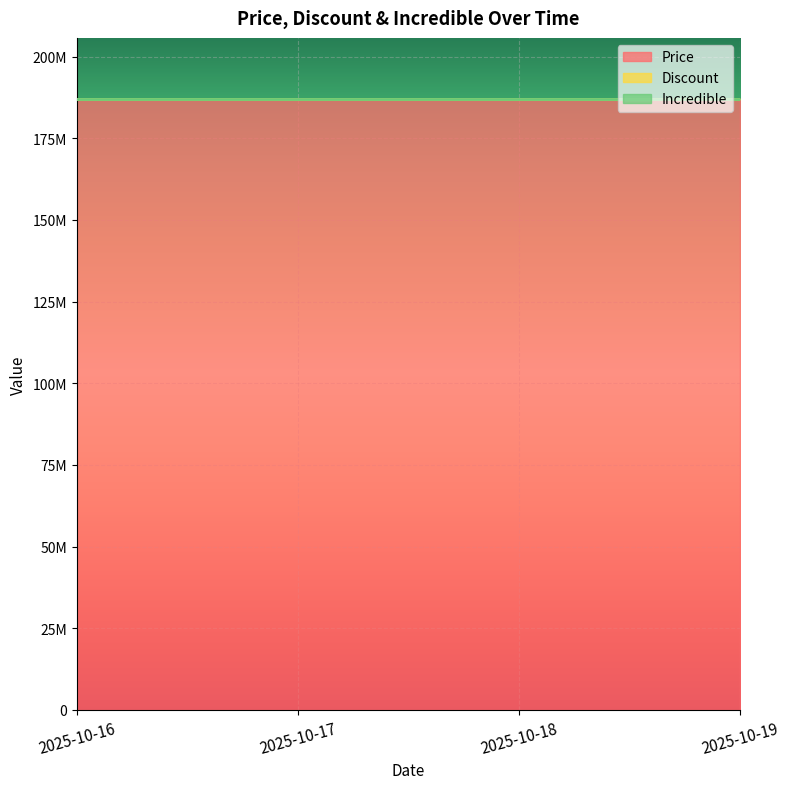

List the labels in order of Incredible value, largest first.

2025-10-16, 2025-10-17, 2025-10-18, 2025-10-19